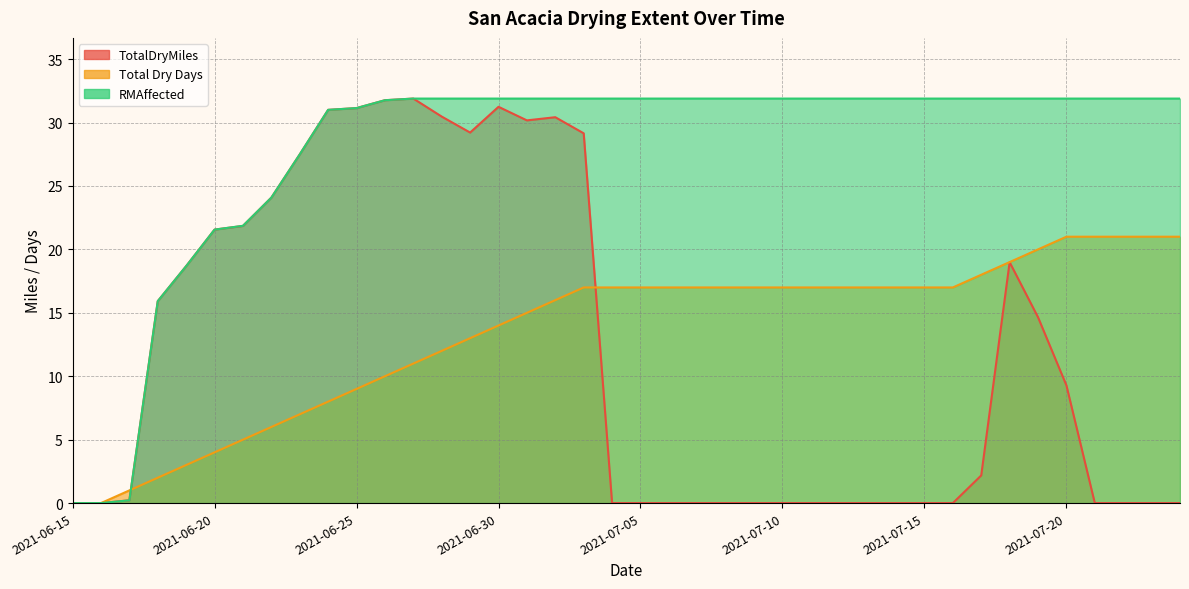

Which series has the largest total across all categories?

RMAffected